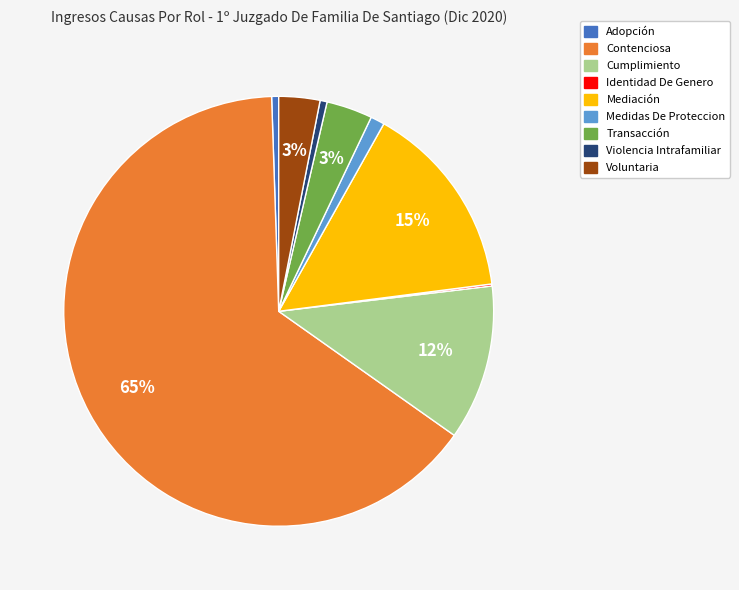

Is the sum of Transacción and Contenciosa greater than half?

Yes